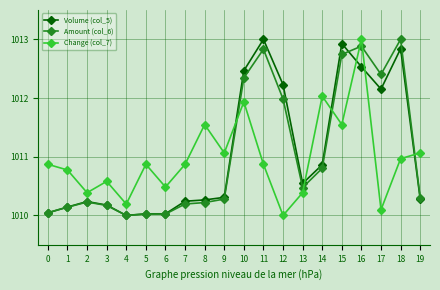

What is the spread (max minus min) of values at 17?

2.3